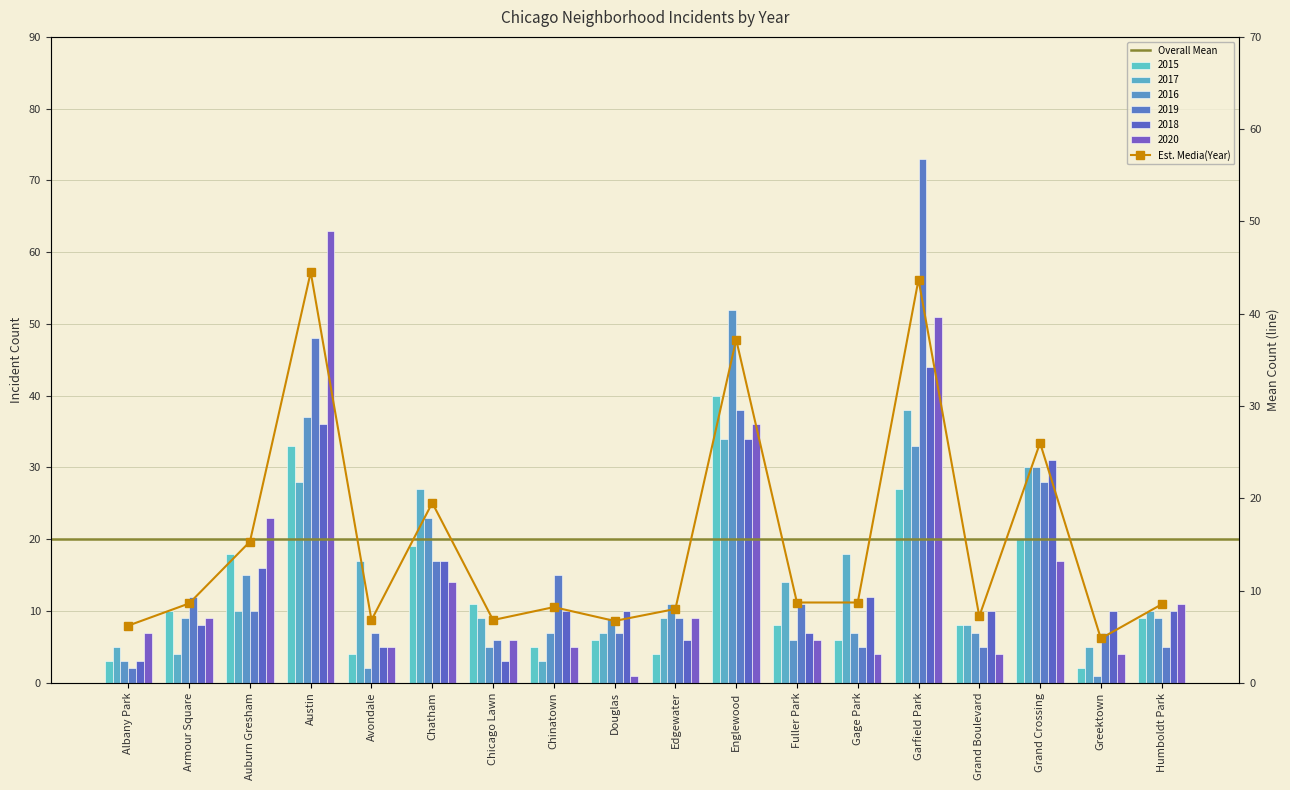

The value of 2020 at Greektown is 4. True or false?

True